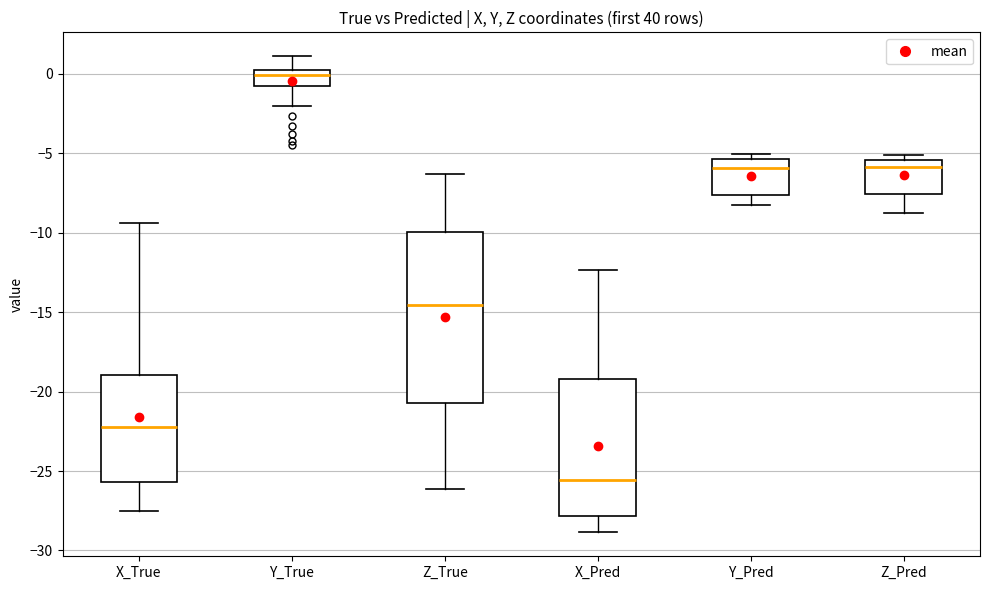

Reading left to right, transcribe this box plot: for each box, give where its median line is, the range the box spans, and where its two whiskers end, as read against the y-axis. The values are not printed on the chart, so give them approximately, as read against the axis.

X_True: median -22.0, box -25.5 to -19.0, whiskers -27.5 to -9.5
Y_True: median 0.0, box -1.0 to 0.5, whiskers -2.0 to 1.0
Z_True: median -14.5, box -20.5 to -10.0, whiskers -26.0 to -6.5
X_Pred: median -25.5, box -28.0 to -19.0, whiskers -29.0 to -12.5
Y_Pred: median -6.0, box -7.5 to -5.5, whiskers -8.5 to -5.0
Z_Pred: median -6.0, box -7.5 to -5.5, whiskers -8.5 to -5.0